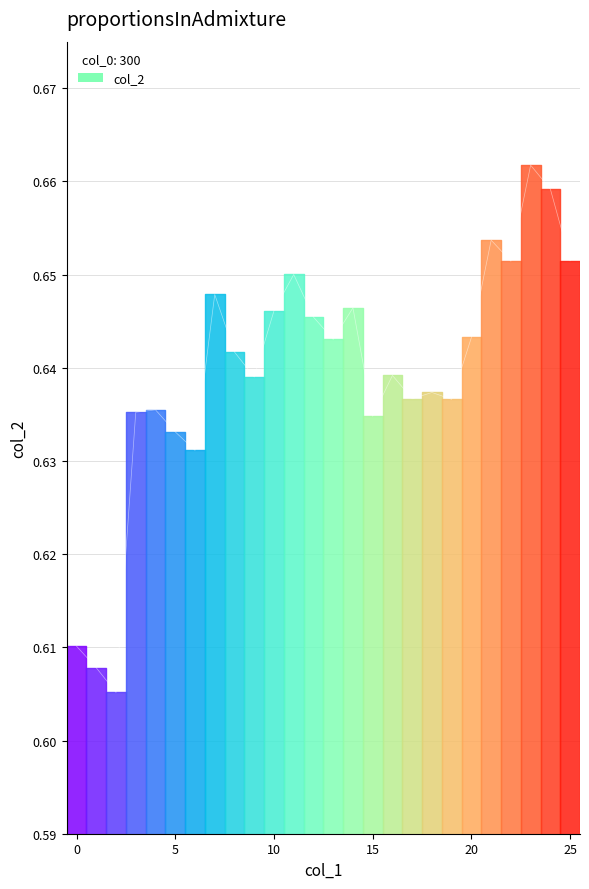

Reading left to right, extract all data points from this chart.

0=0.6	1=0.6	2=0.6	3=0.6	4=0.6	5=0.6	6=0.6	7=0.6	8=0.6	9=0.6	10=0.6	11=0.7	12=0.6	13=0.6	14=0.6	15=0.6	16=0.6	17=0.6	18=0.6	19=0.6	20=0.6	21=0.7	22=0.7	23=0.7	24=0.7	25=0.7